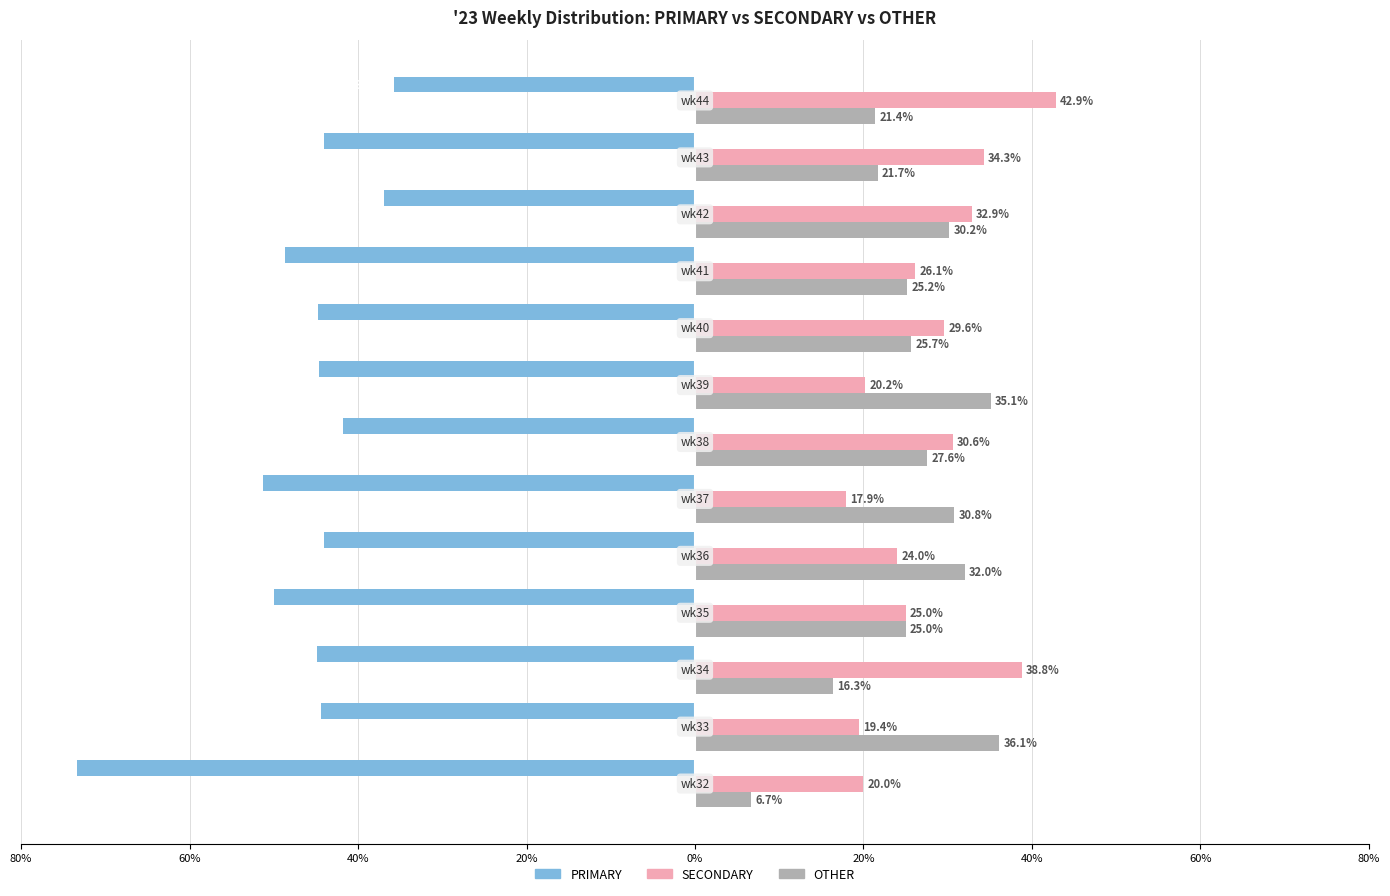

What are all the series names shown in the legend?

PRIMARY, SECONDARY, OTHER